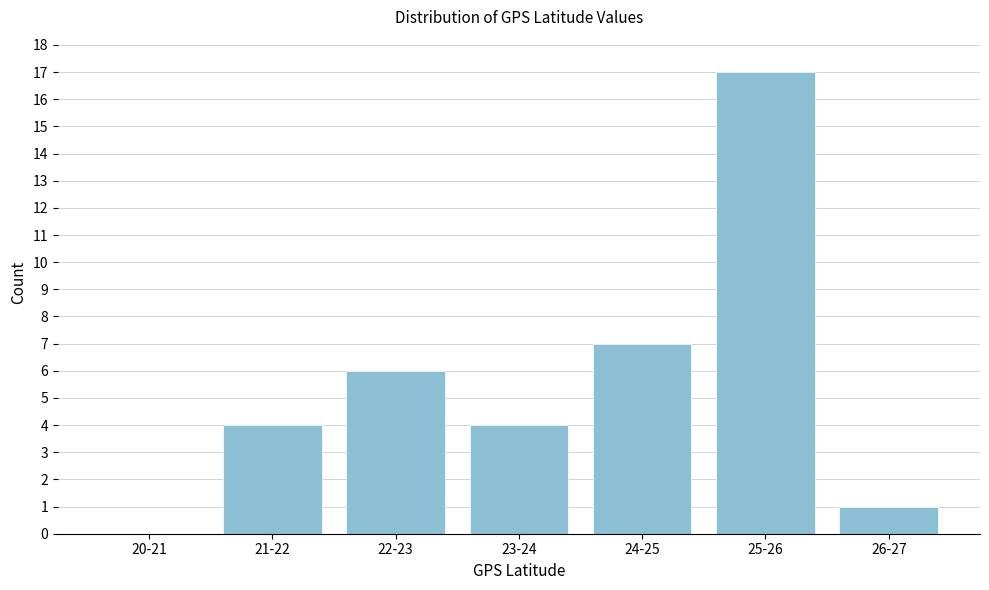

Reading left to right, list all the values displayed in this chart.

20-21=0	21-22=4	22-23=6	23-24=4	24-25=7	25-26=17	26-27=1